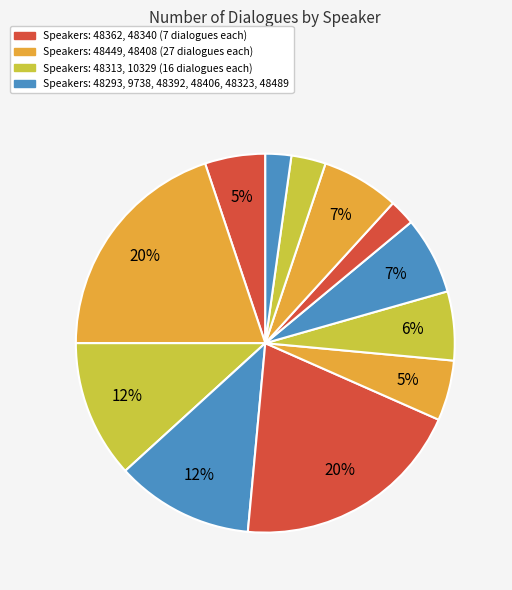

Count the number of slices in the pie.

12